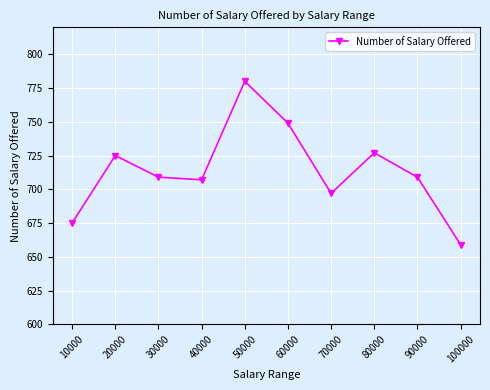

Which has a higher value, 40000 or 70000?

40000